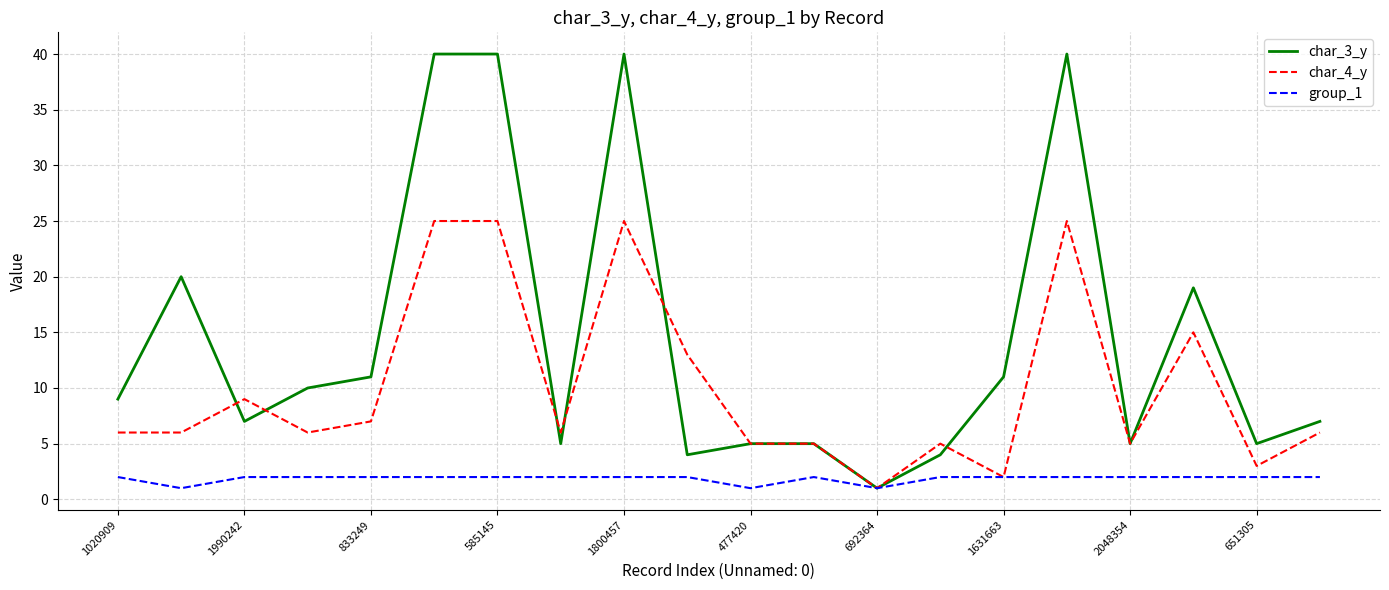

Which series has the largest range (max minus min)?

char_3_y